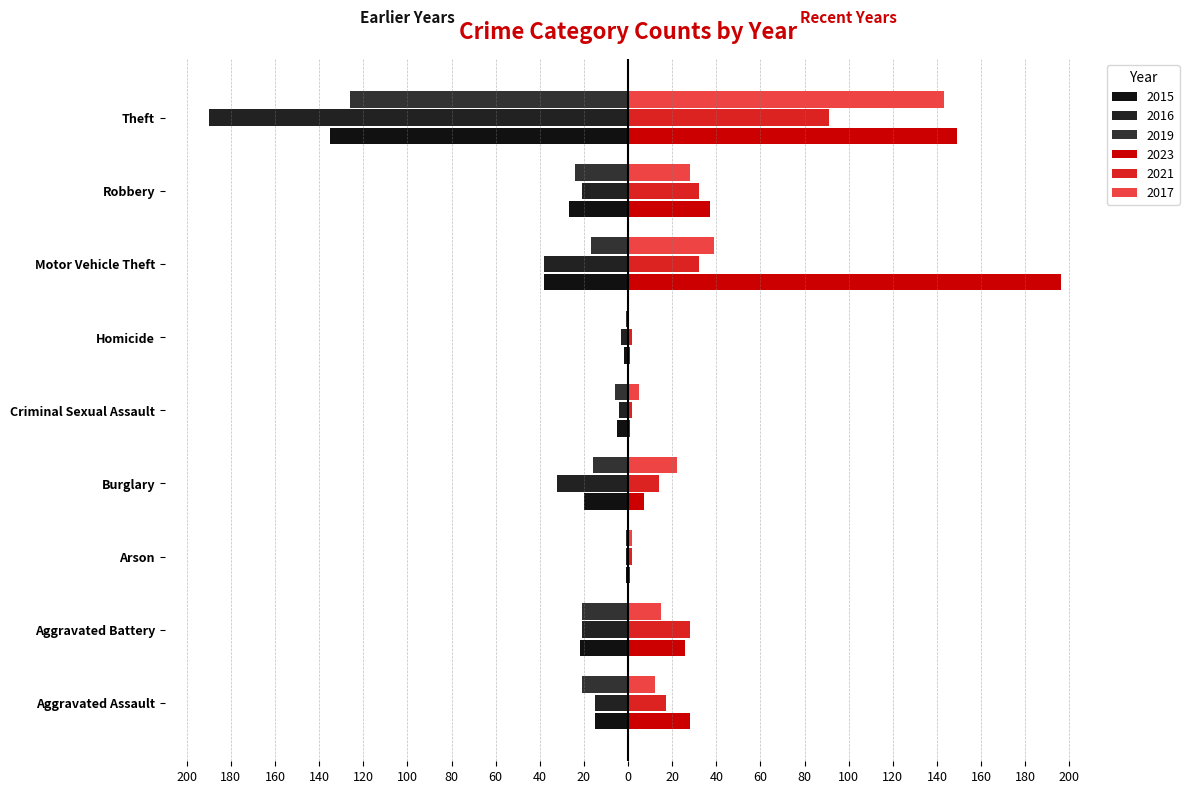

How many data points in 2016 are above -21?

4